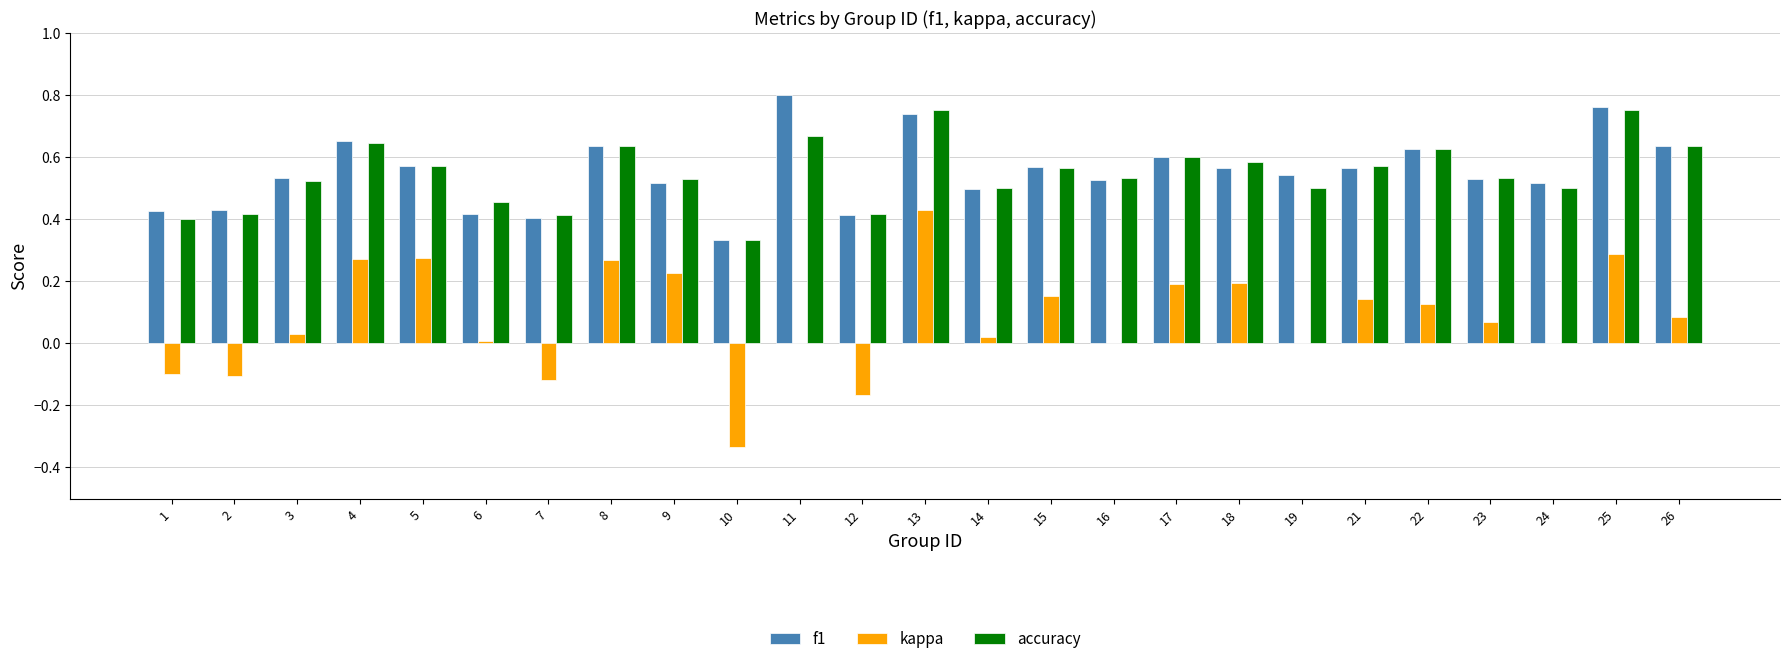

At which category is the sum across all series the highest?

13